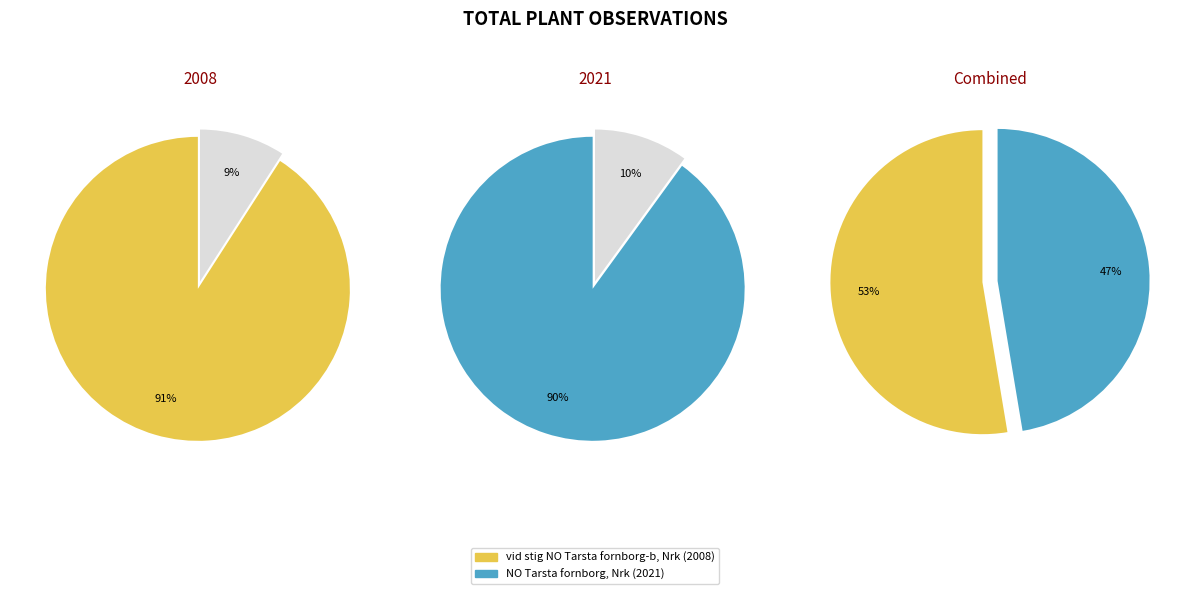

To the nearest percent, what percentage of the pie is vid stig NO Tarsta fornborg-b, Nrk (2008)?

53%